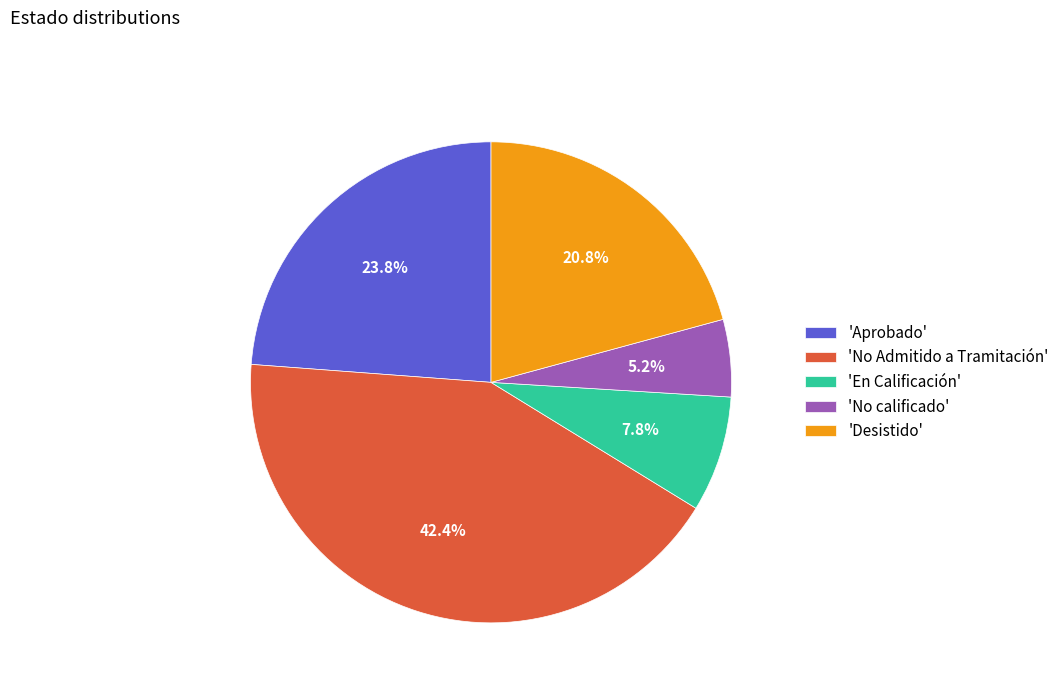

What is the largest slice in the pie chart?

'No Admitido a Tramitación'